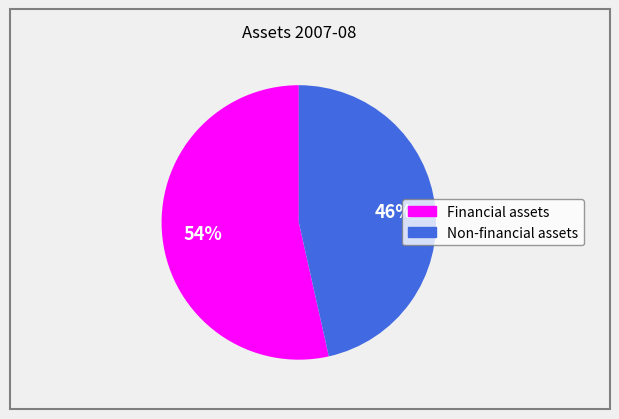

Which slice is the largest?

Financial assets